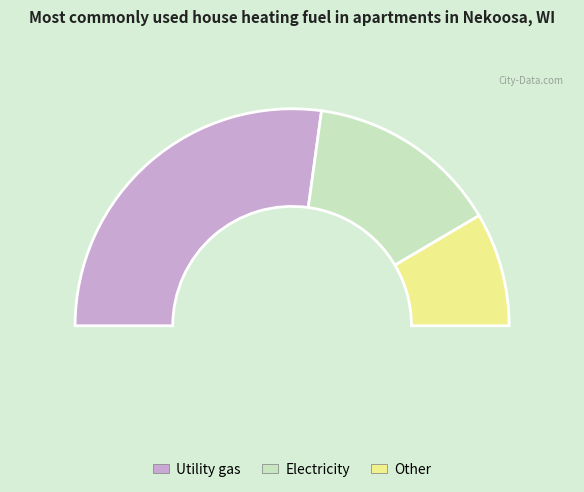

To the nearest percent, what is the difference between the 0.2 and 0.1 slice percentages?

12%